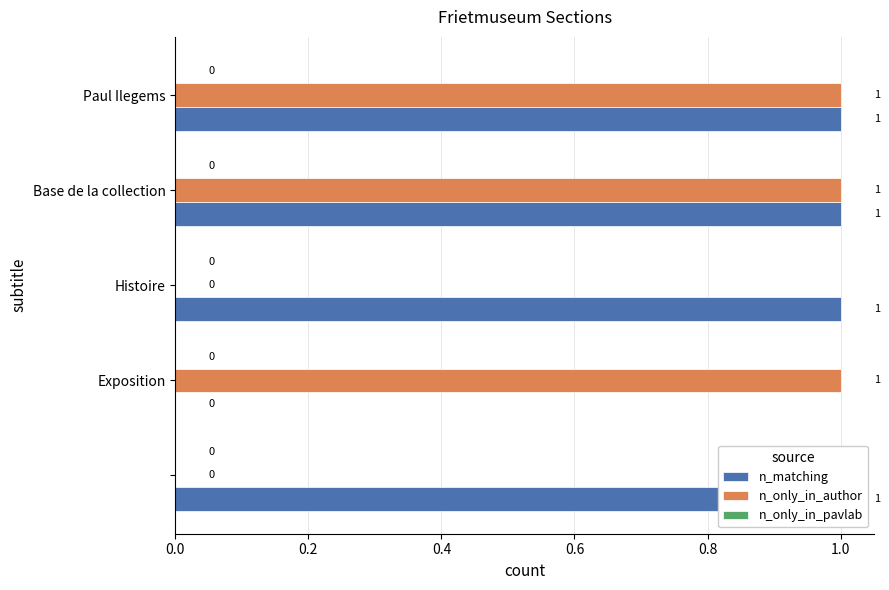

What is the sum of the n_only_in_author values at 0.2 and 0.0?

1.0